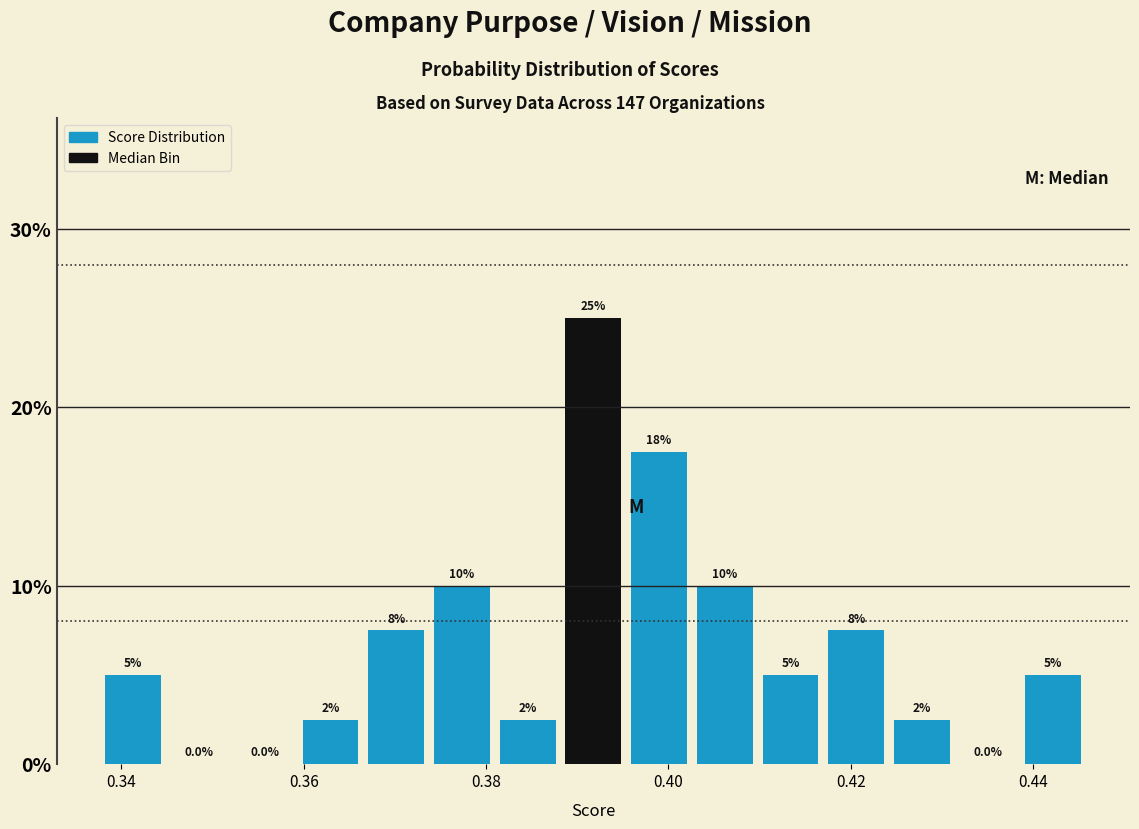

Read against the x-axis, roughly where is the centre of the tallest bar?

0.392